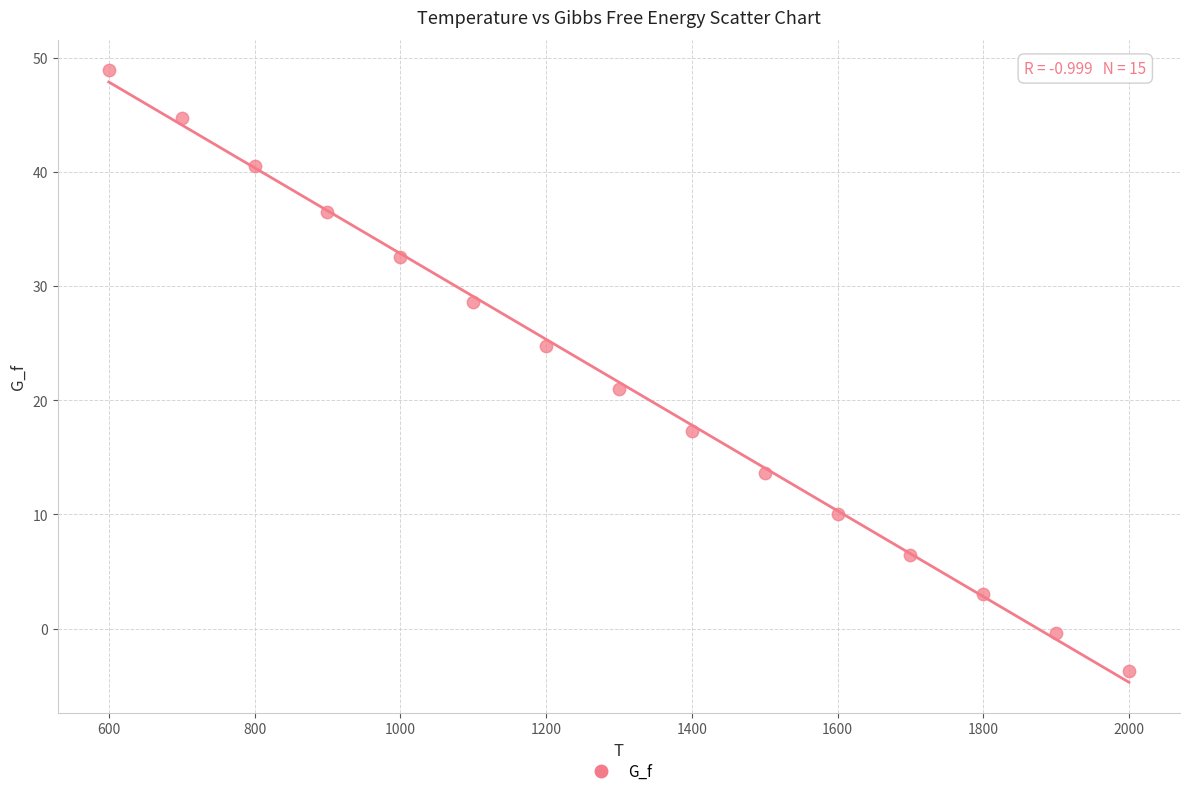

What is the range of X values (max minus min)?

1400.0